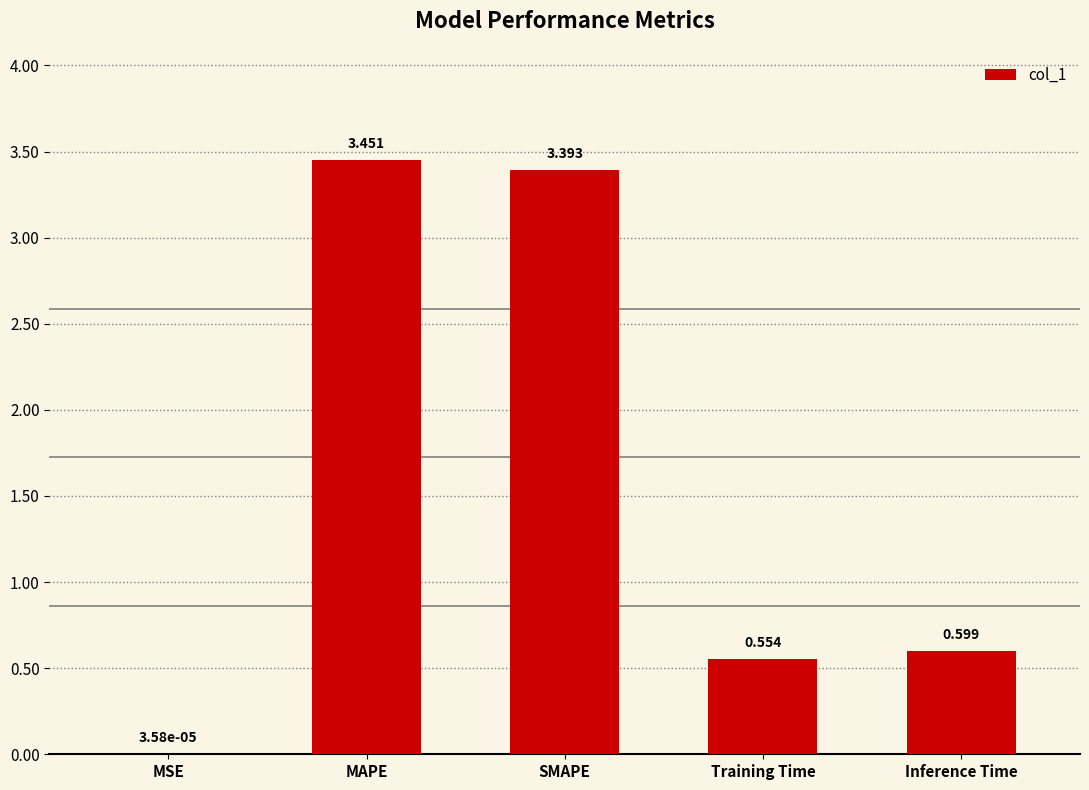

Between MAPE and Inference Time, which is larger?

MAPE